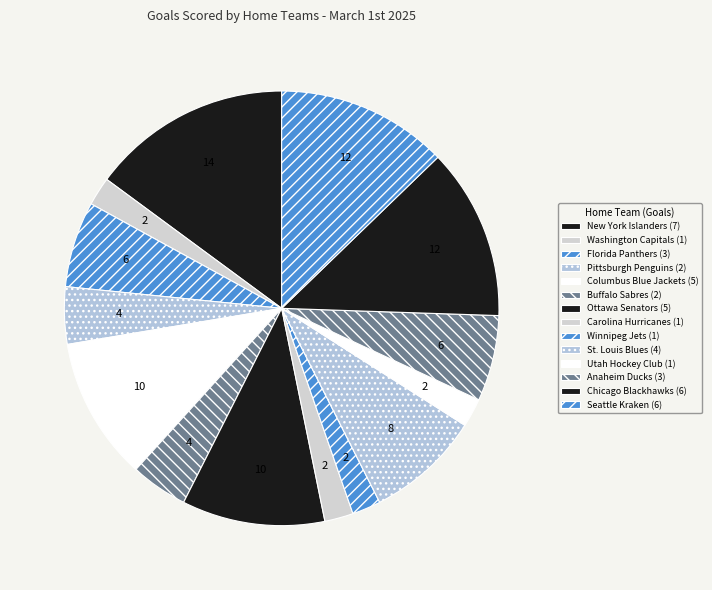

Rank the categories by value from lowest to highest.

Washington Capitals, Carolina Hurricanes, Winnipeg Jets, Utah Hockey Club, Pittsburgh Penguins, Buffalo Sabres, Florida Panthers, Anaheim Ducks, St. Louis Blues, Columbus Blue Jackets, Ottawa Senators, Chicago Blackhawks, Seattle Kraken, New York Islanders